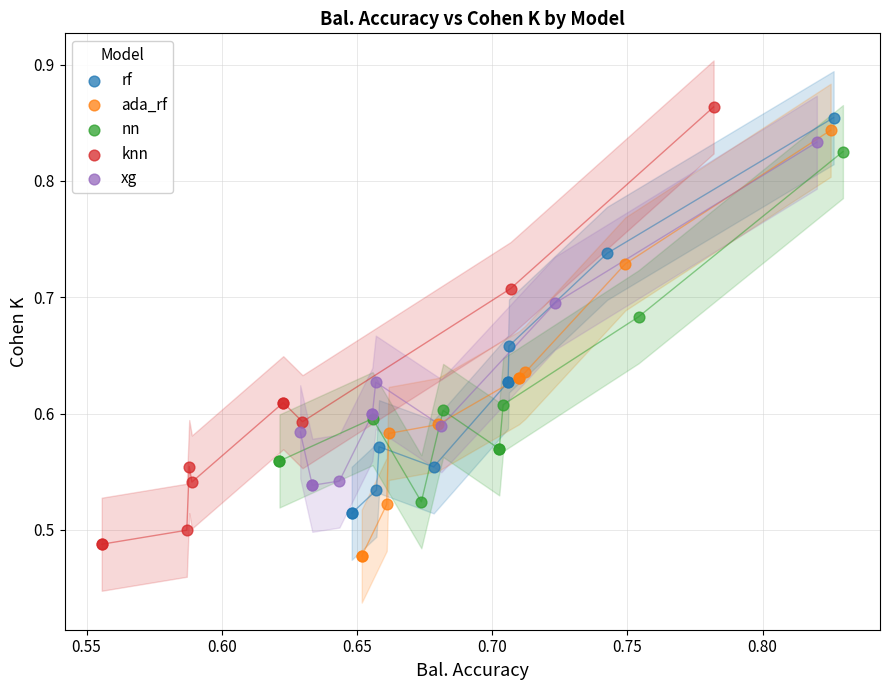

Which series has the largest Y range (max minus min)?

knn